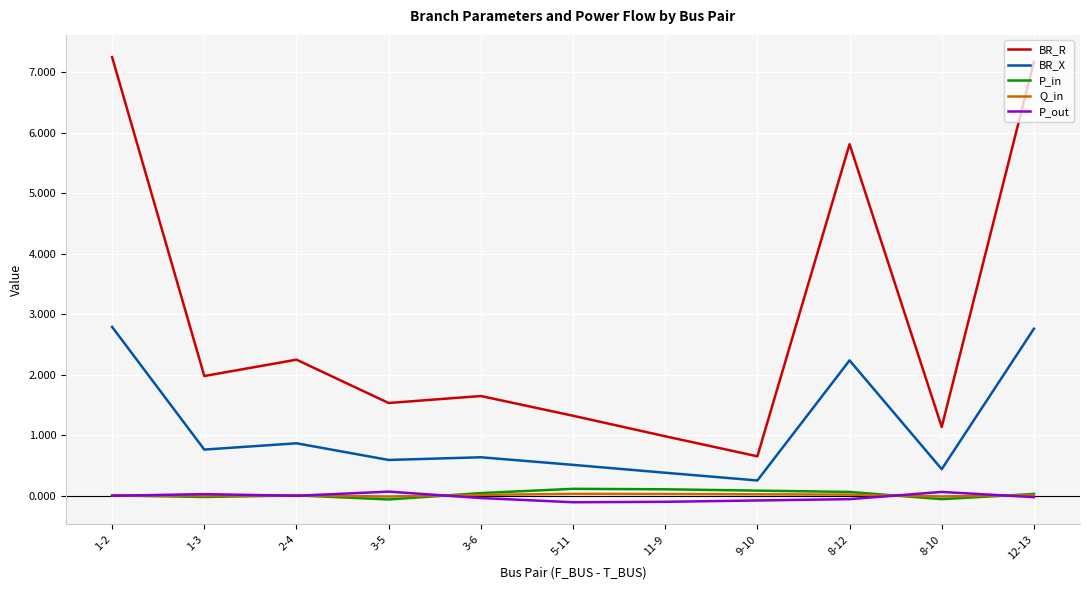

Does the chart display data point markers on the line(s)?

No